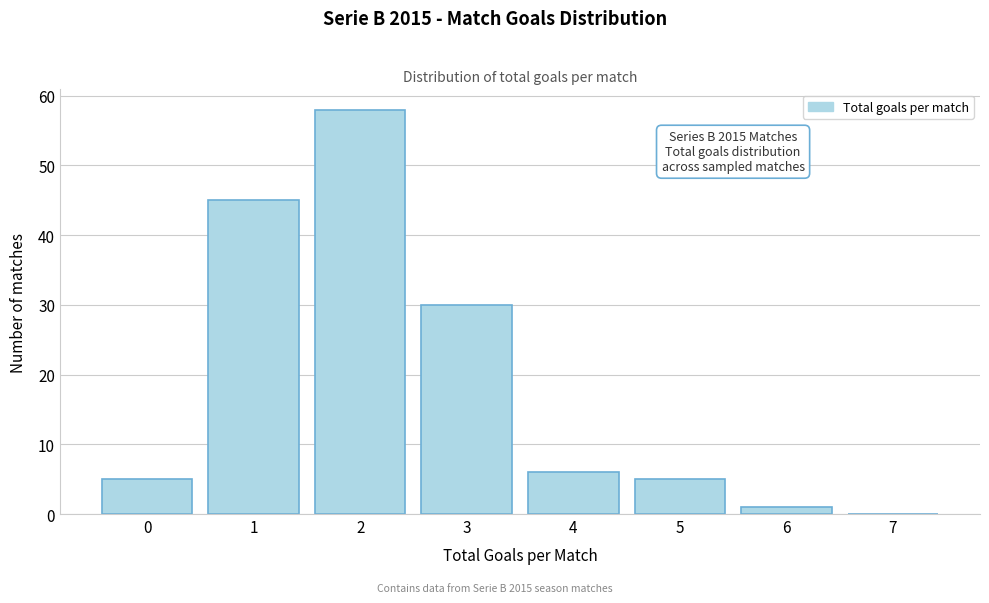

Which range on the x-axis has the tallest bar?

1.5 to 2.5